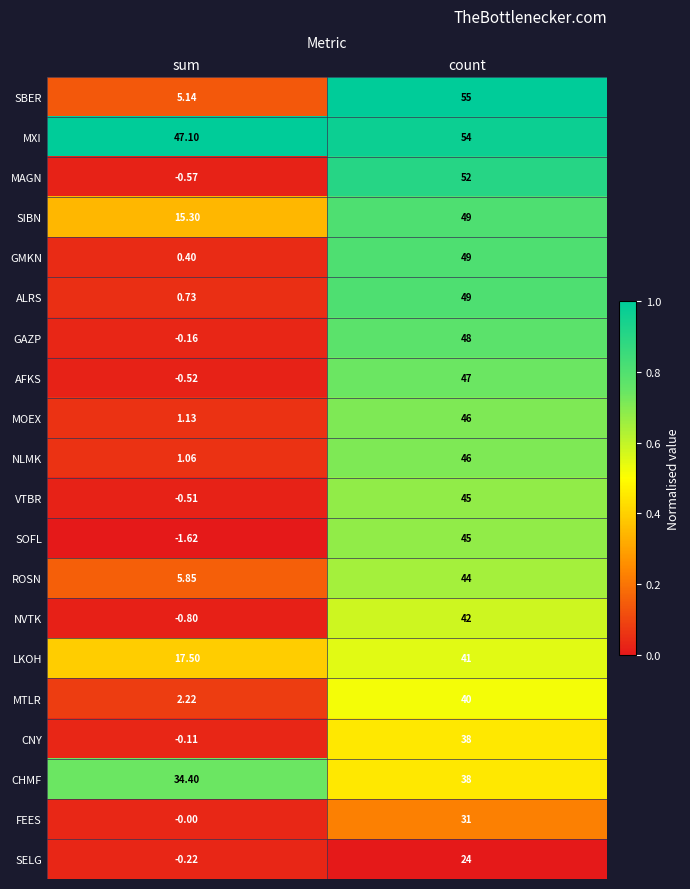

List the labels in order of GAZP value, largest first.

count, sum